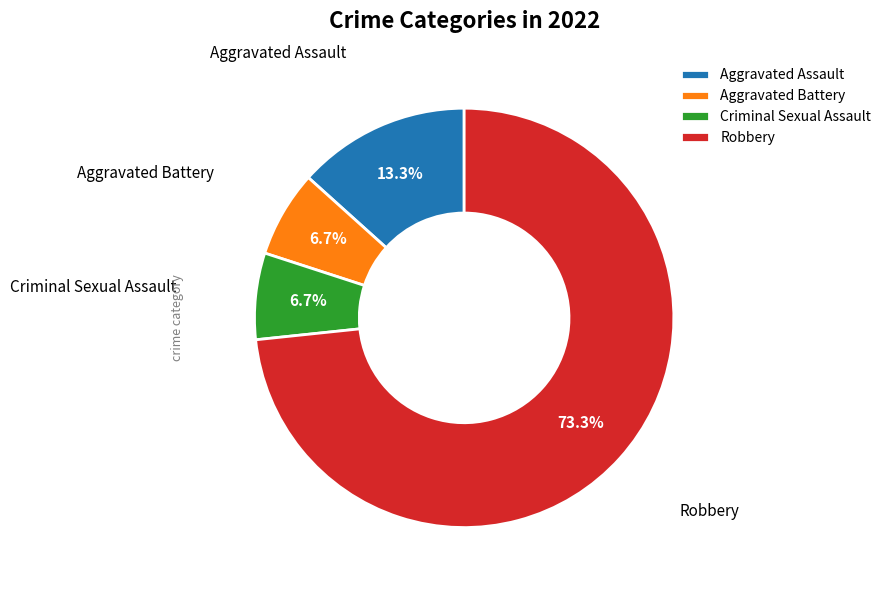

How many slices are in this pie chart?

4